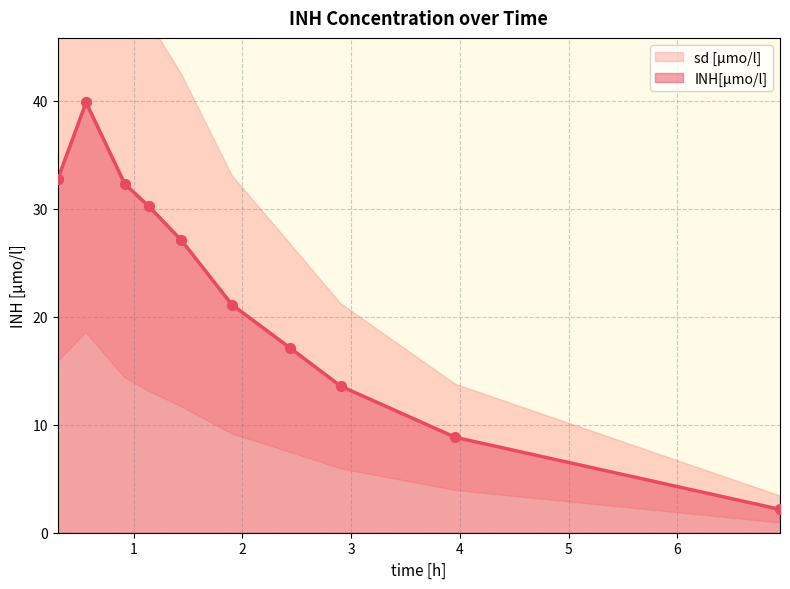

At how many categories does at least one series exceed 7?

9